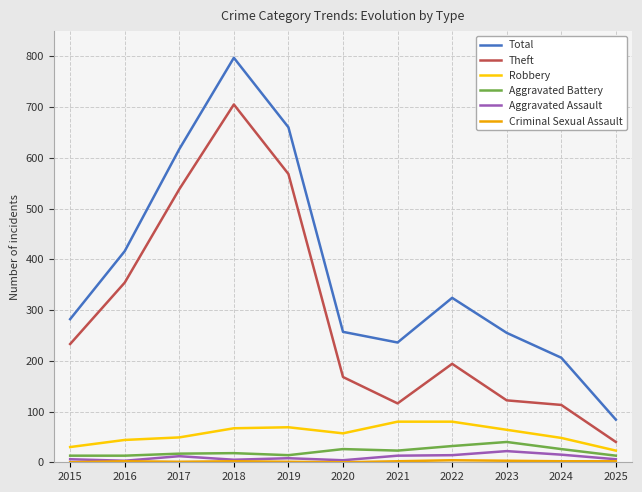

Which series has the largest range (max minus min)?

Total